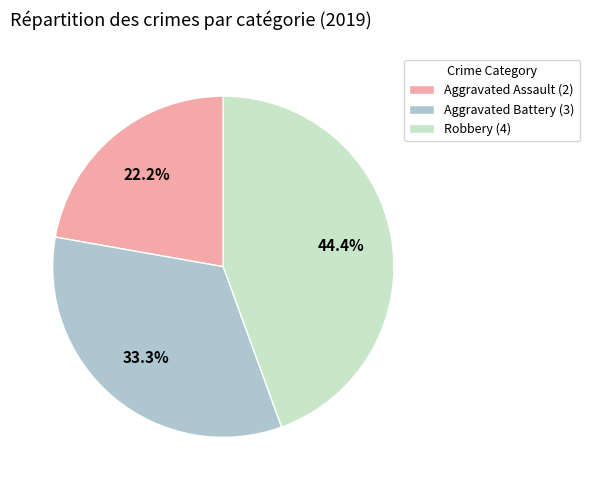

What percentage is the Aggravated Assault slice, to the nearest percent?

22%